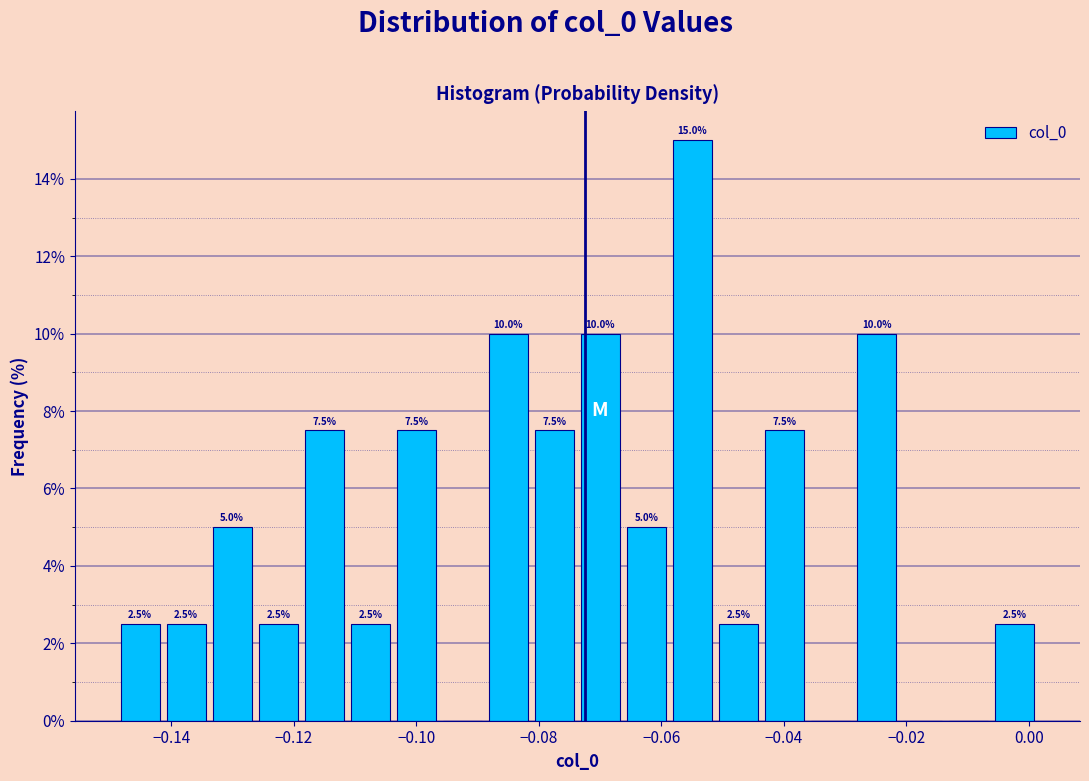

Read against the x-axis, roughly where is the centre of the tallest bar?

-0.054